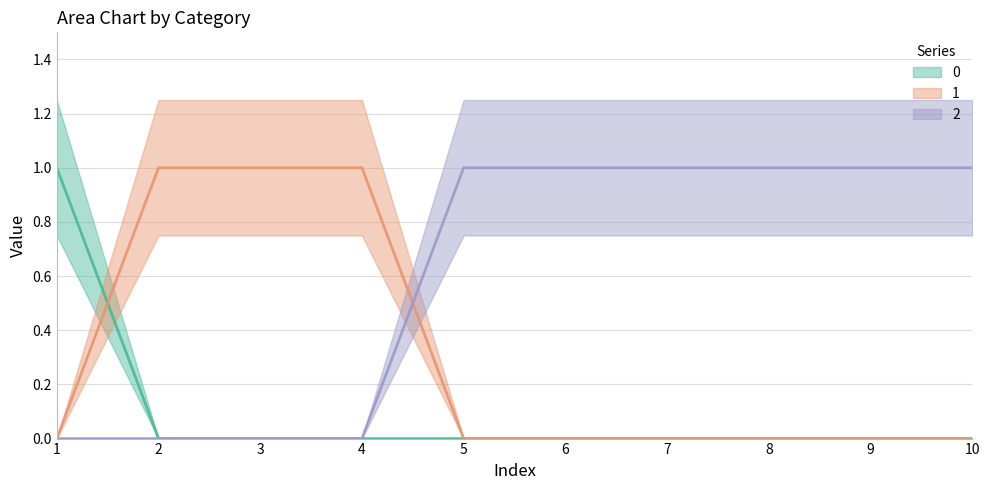

What is the difference between the maximum and minimum values in the 0 series?

1